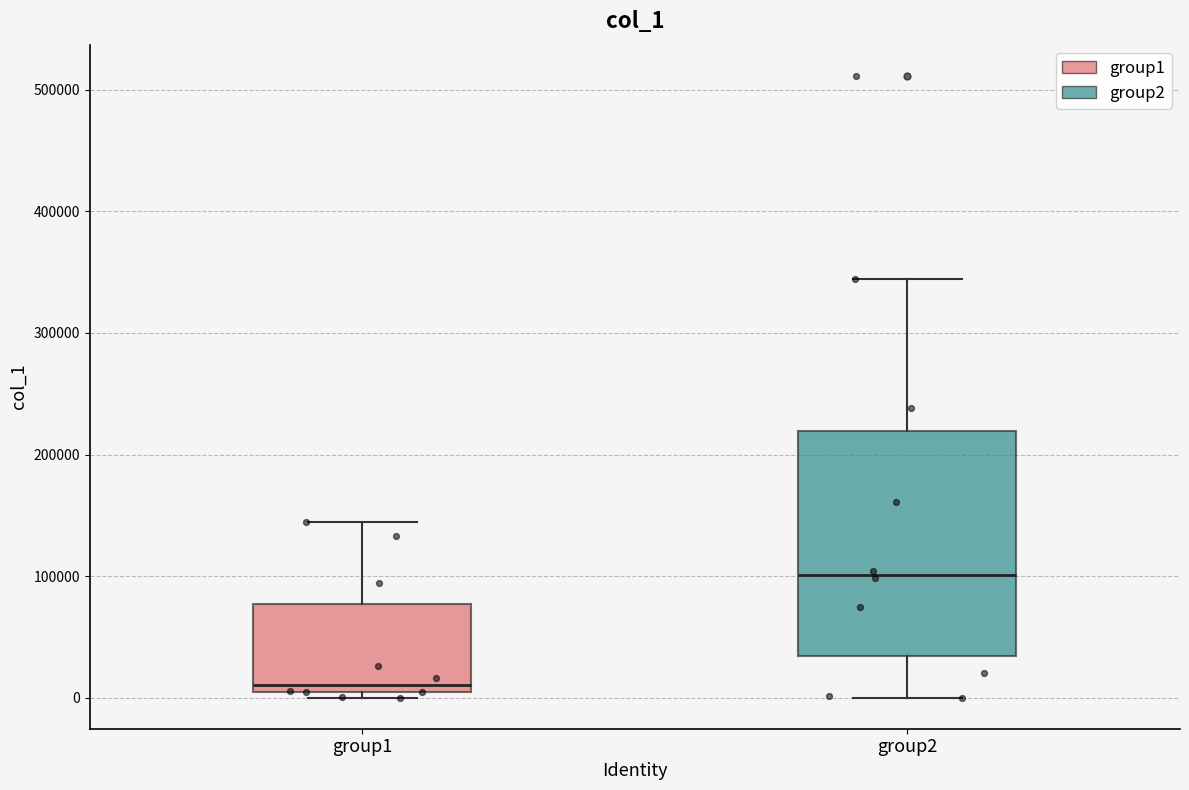

Reading left to right, read every box against the y-axis: the position of its median line, the range the box covers, and the ends of its whiskers. The values are not printed on the chart, so give them approximately, as read against the axis.

group1: median 10000, box 0 to 80000, whiskers 0 (just below the box's lower edge) to 140000
group2: median 100000, box 30000 to 220000, whiskers 0 to 340000